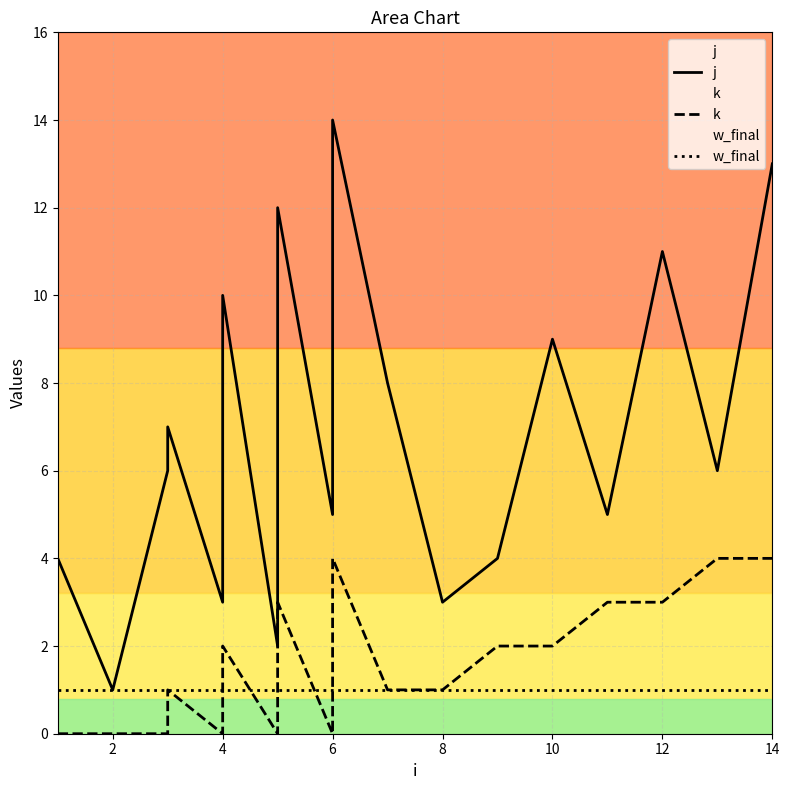

What is the value of the j point at the 7th from the left?

2